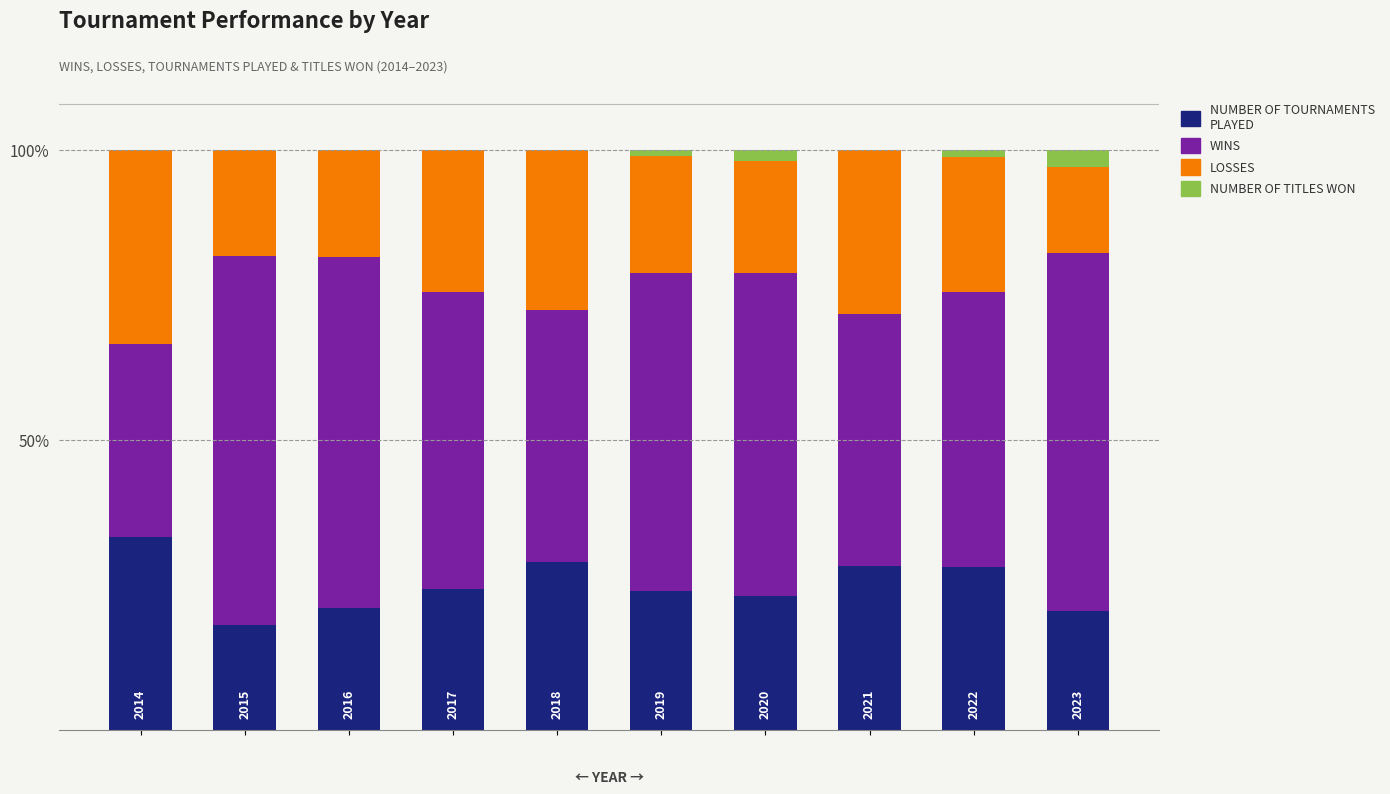

What is the sum of all NUMBER OF TOURNAMENTS PLAYED values?

249.9